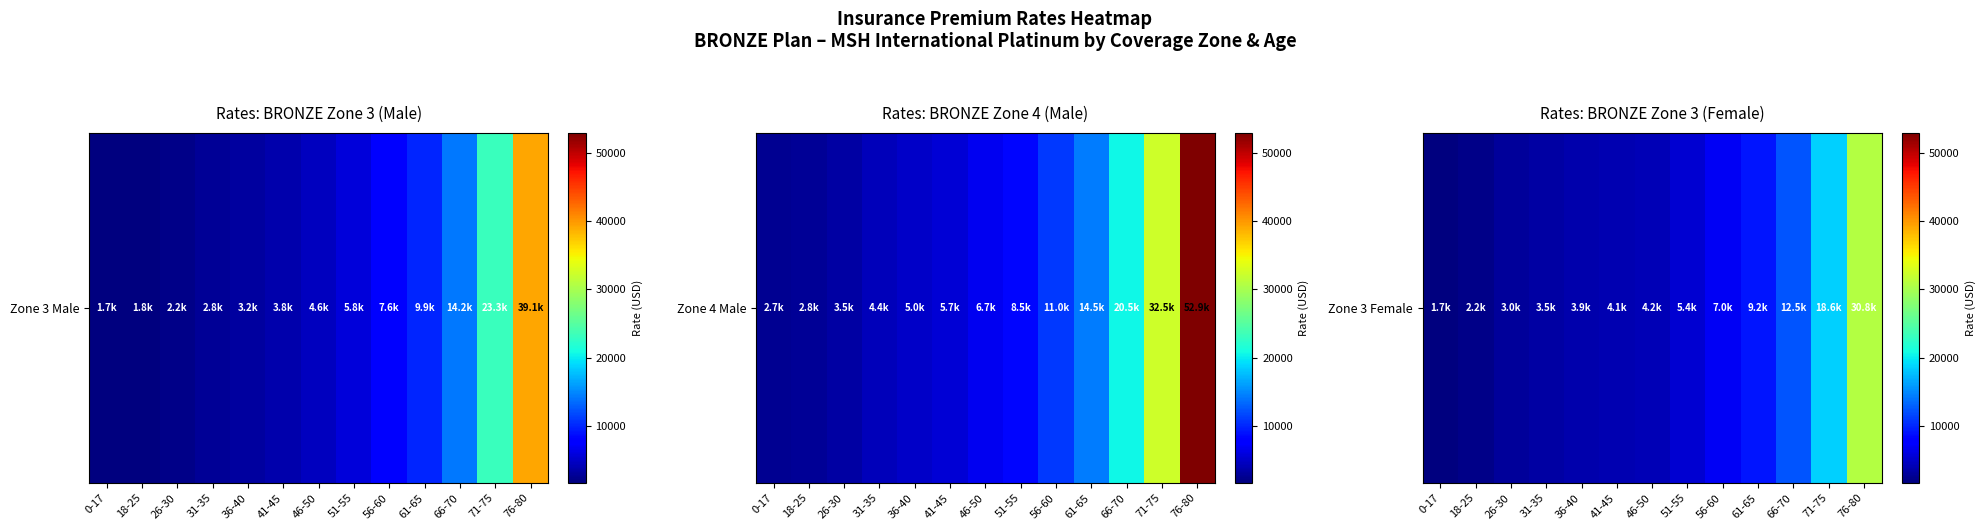

List the labels in order of value, largest first.

76-80, 71-75, 66-70, 61-65, 56-60, 51-55, 46-50, 41-45, 36-40, 31-35, 26-30, 18-25, 0-17